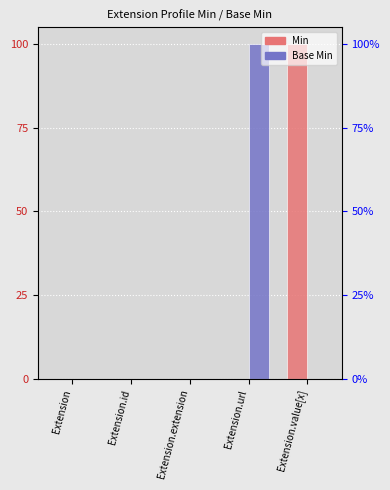

What is the sum of all Min values?

1